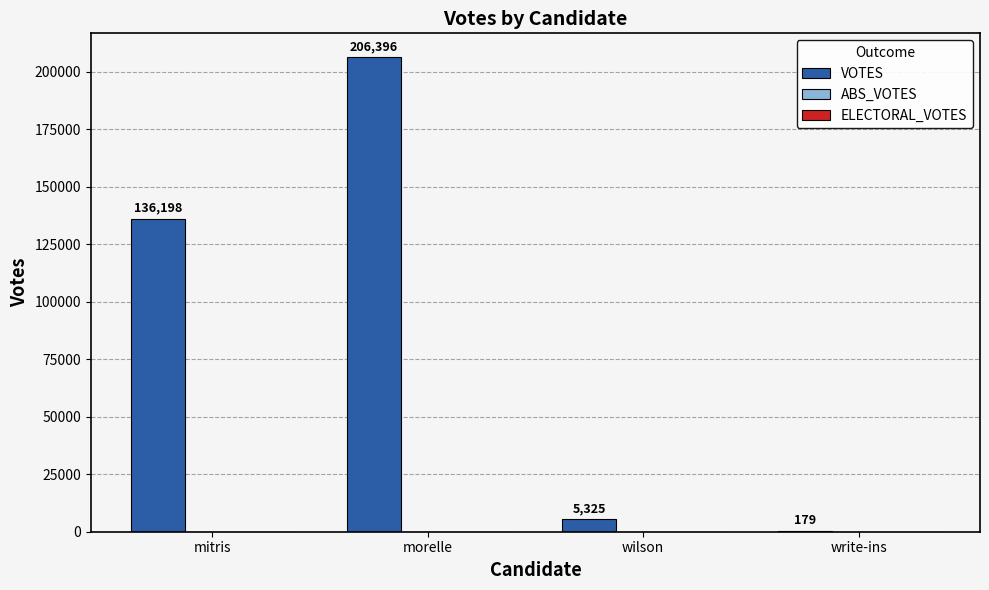

Which has a higher value, morelle or write-ins?

morelle